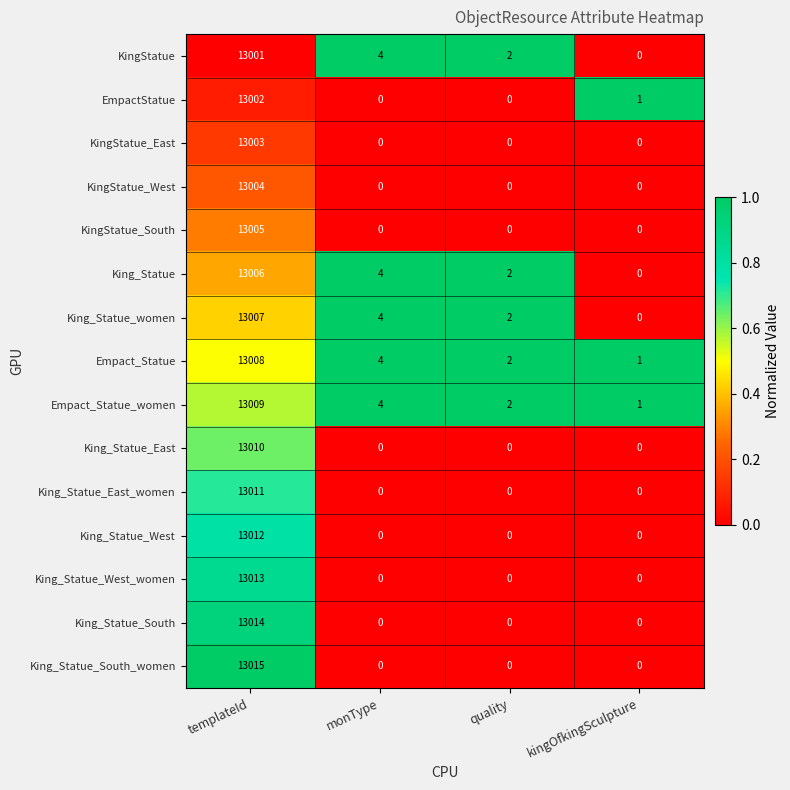

What is the approximate value of King_Statue_East_women at templateId, to the nearest 100?

13000